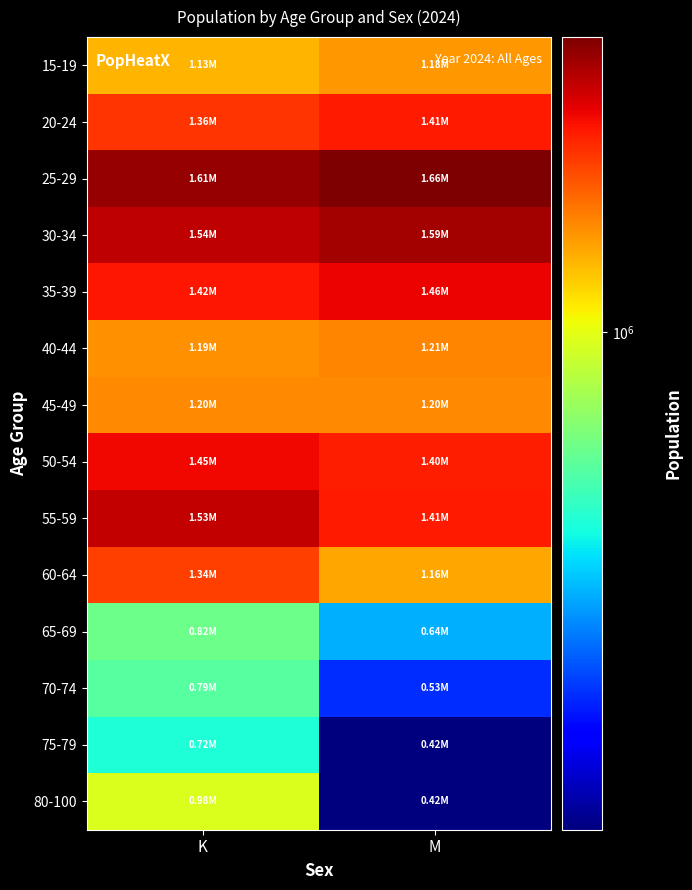

Reading left to right, list all the values displayed in this chart.

15-19: K=1131077.3	M=1179683.0
20-24: K=1363470.0	M=1414775.8
25-29: K=1614627.6	M=1662231.4
30-34: K=1541068.4	M=1587536.3
35-39: K=1422315.3	M=1461507.4
40-44: K=1188521.7	M=1211018.5
45-49: K=1200539.3	M=1204135.3
50-54: K=1448390.6	M=1401242.6
55-59: K=1529075.2	M=1408692.4
60-64: K=1342334.5	M=1155506.5
65-69: K=817443.1	M=638652.8
70-74: K=787781.0	M=534281.8
75-79: K=719284.1	M=424126.9
80-100: K=983115.7	M=423655.4